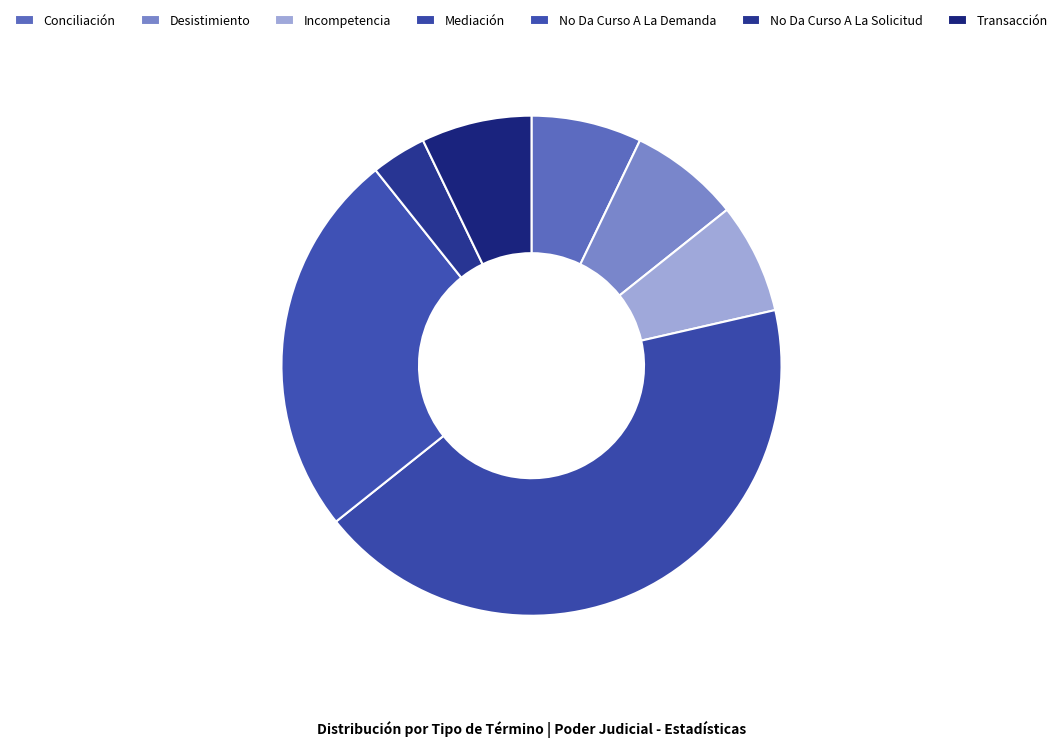

Count the number of slices in the pie.

7